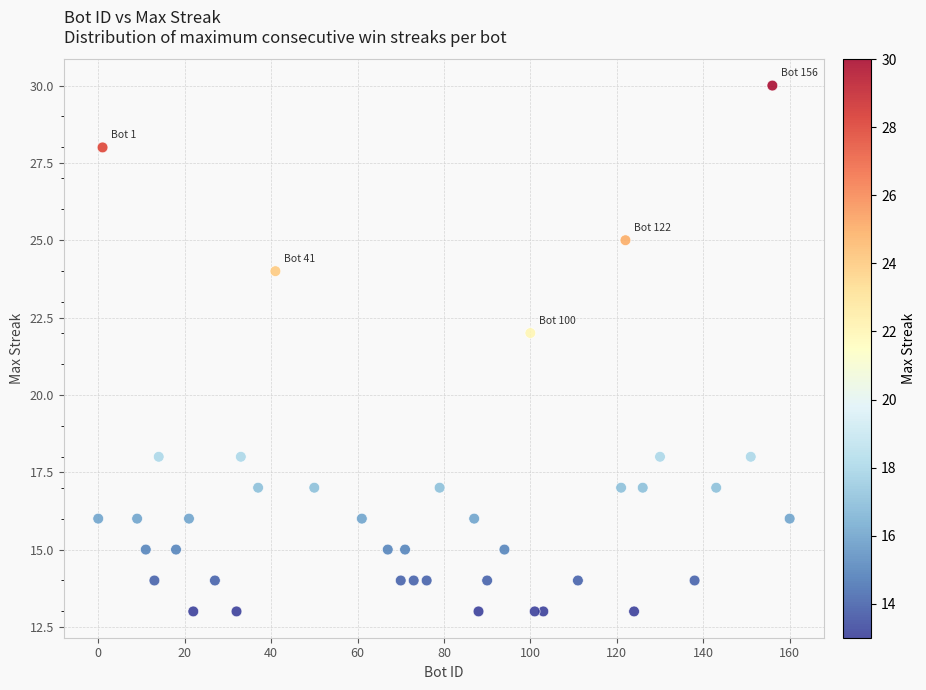

What Y value in the scatter plot is closest to 21?

22